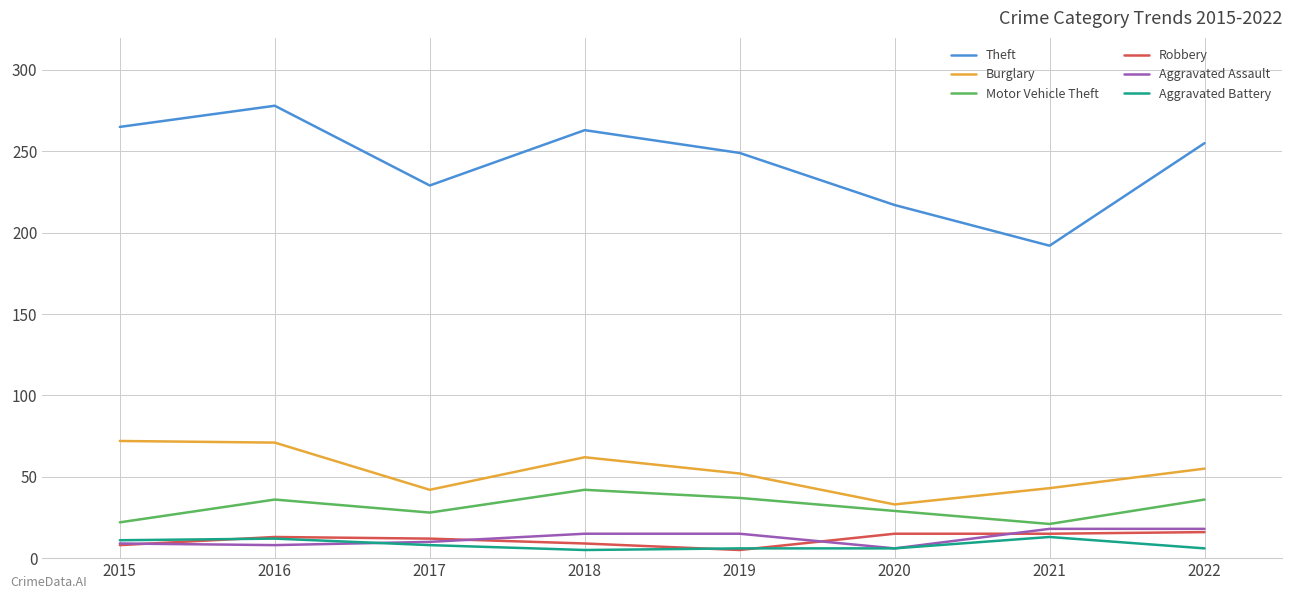

True or false: Theft and Motor Vehicle Theft intersect in this chart.

False